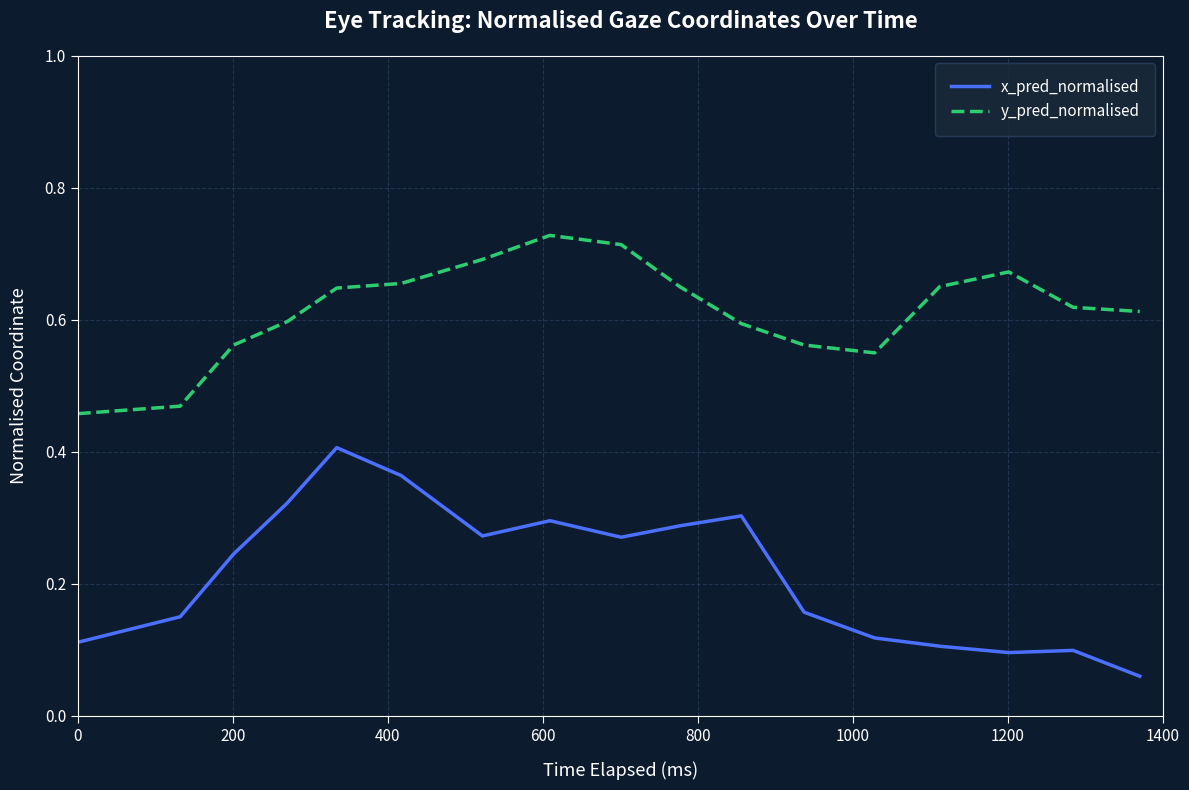

Which series has the largest total across all categories?

y_pred_normalised